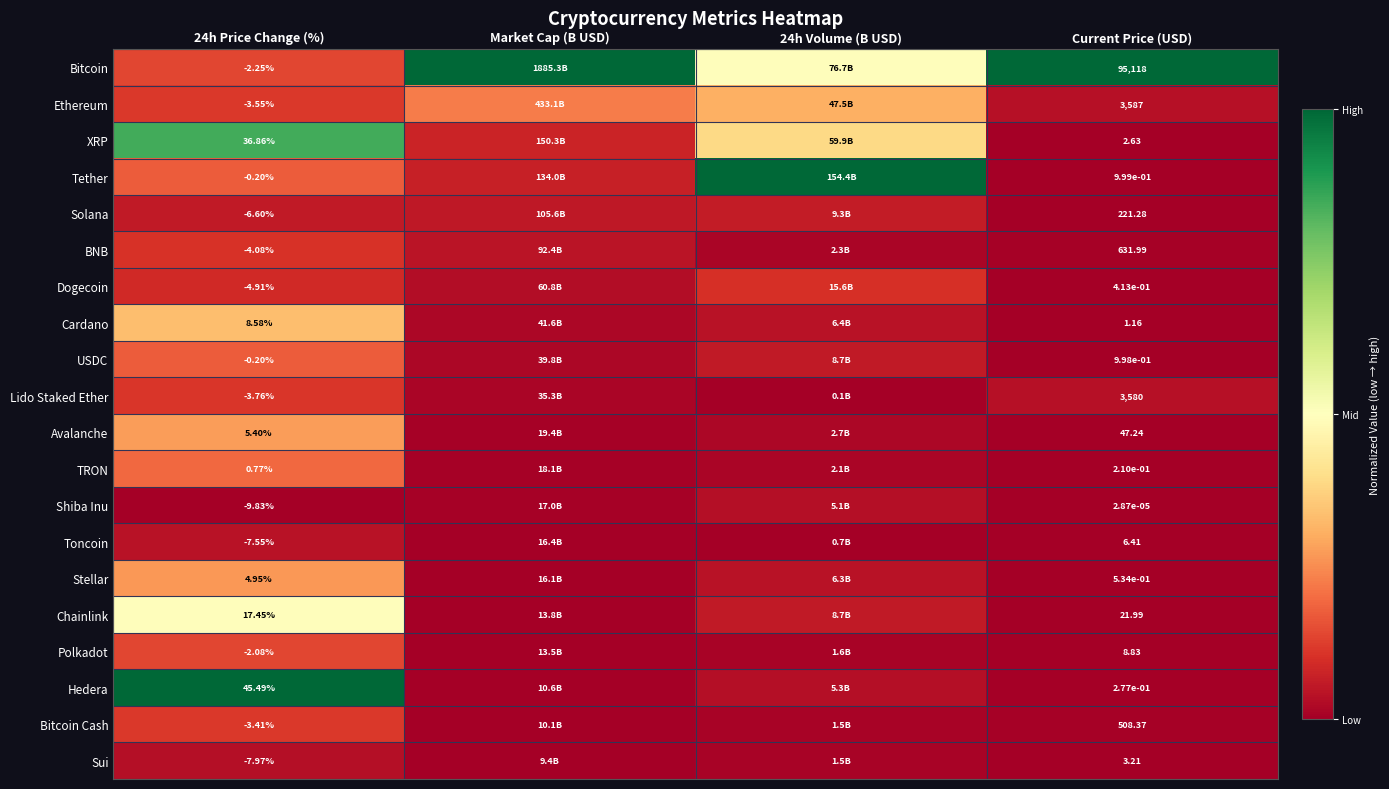

Is the value of Bitcoin at Current Price (USD) greater than the value of Polkadot at 24h Price Change (%)?

Yes